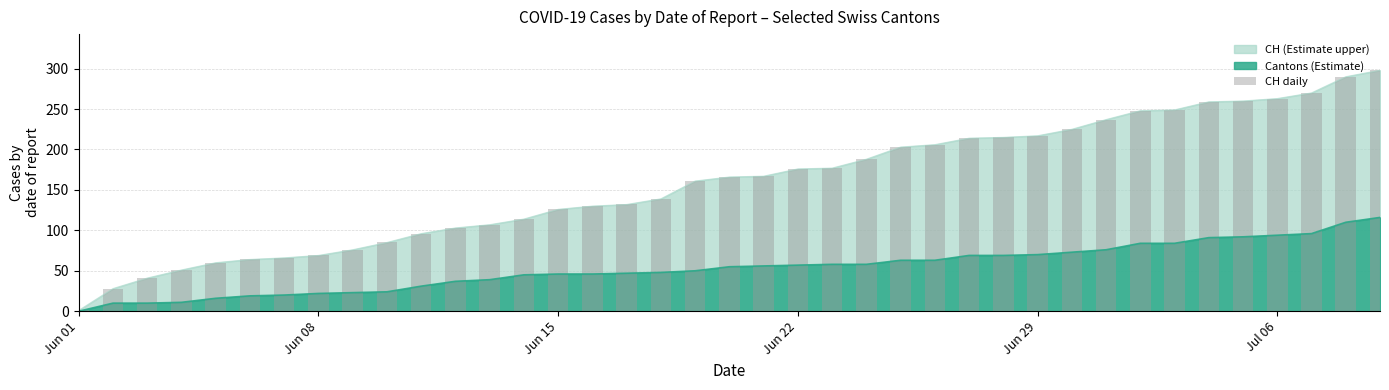

The value of Cantons (Estimate) at Jun 29 is 70. True or false?

True